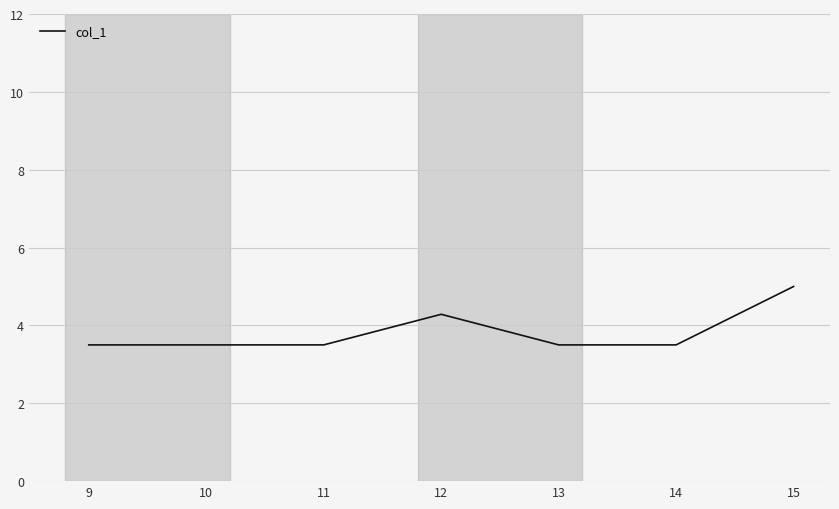

True or false: there are more than 2 points higher than both neighbors.

False